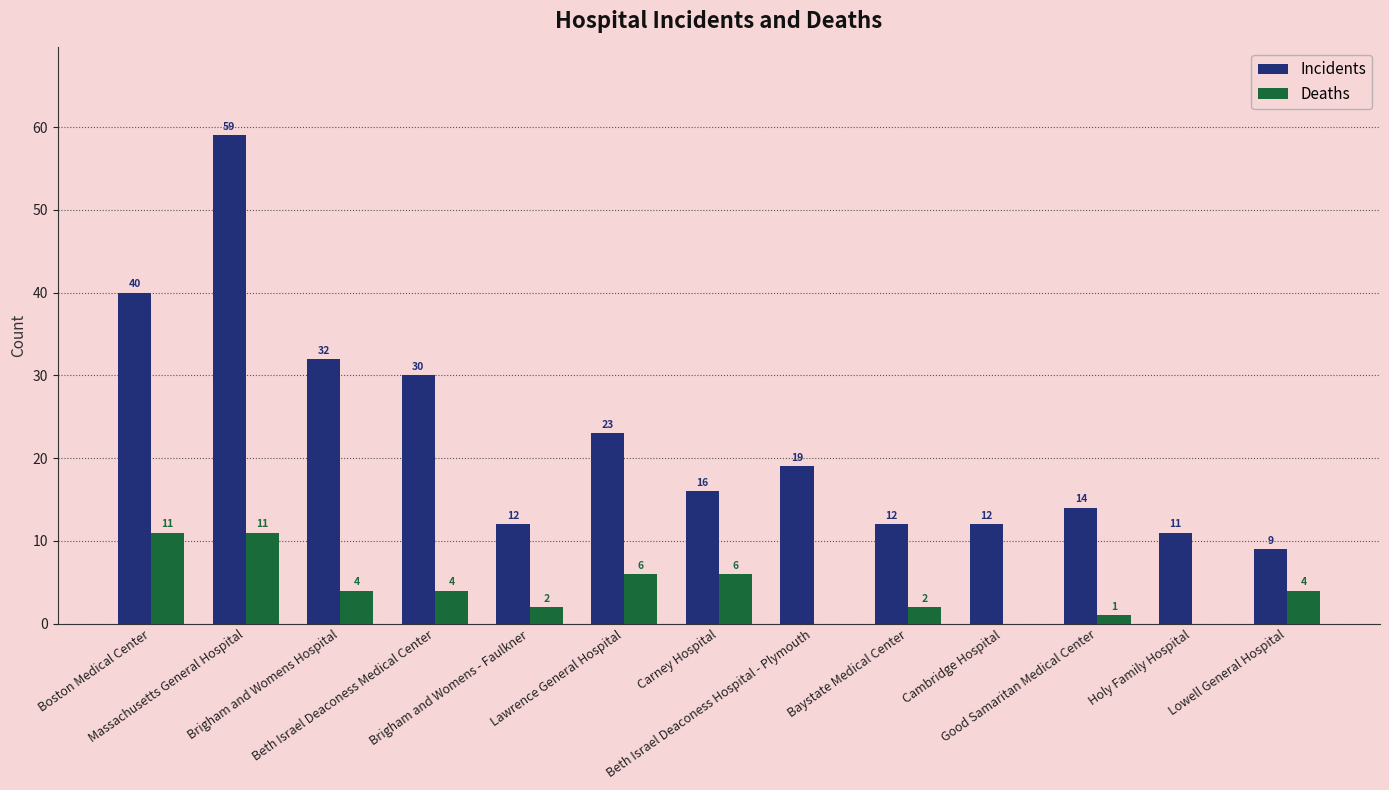

Reading left to right, transcribe all the data shown in this chart.

Incidents: Boston Medical Center=40	Massachusetts General Hospital=59	Brigham and Womens Hospital=32	Beth Israel Deaconess Medical Center=30	Brigham and Womens - Faulkner=12	Lawrence General Hospital=23	Carney Hospital=16	Beth Israel Deaconess Hospital - Plymouth=19	Baystate Medical Center=12	Cambridge Hospital=12	Good Samaritan Medical Center=14	Holy Family Hospital=11	Lowell General Hospital=9
Deaths: Boston Medical Center=11	Massachusetts General Hospital=11	Brigham and Womens Hospital=4	Beth Israel Deaconess Medical Center=4	Brigham and Womens - Faulkner=2	Lawrence General Hospital=6	Carney Hospital=6	Beth Israel Deaconess Hospital - Plymouth=0	Baystate Medical Center=2	Cambridge Hospital=0	Good Samaritan Medical Center=1	Holy Family Hospital=0	Lowell General Hospital=4